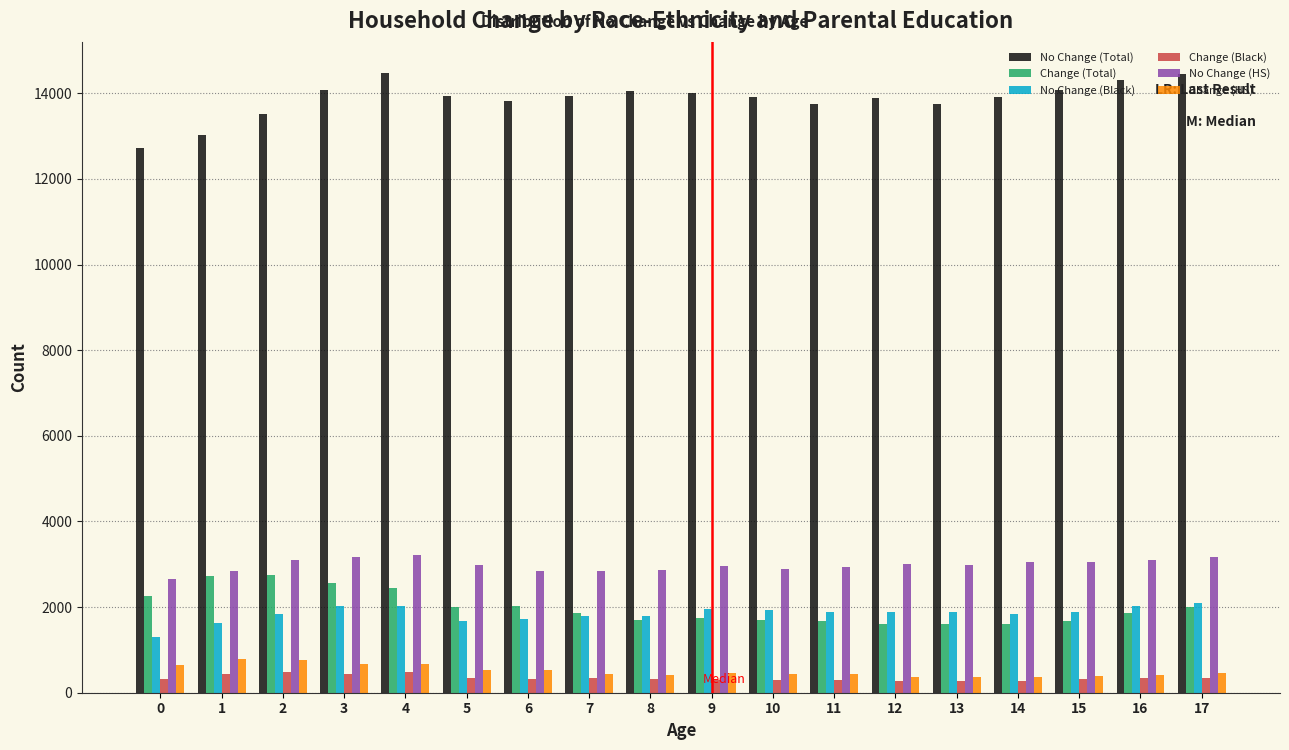

At how many categories does at least one series exceed 6651?

18